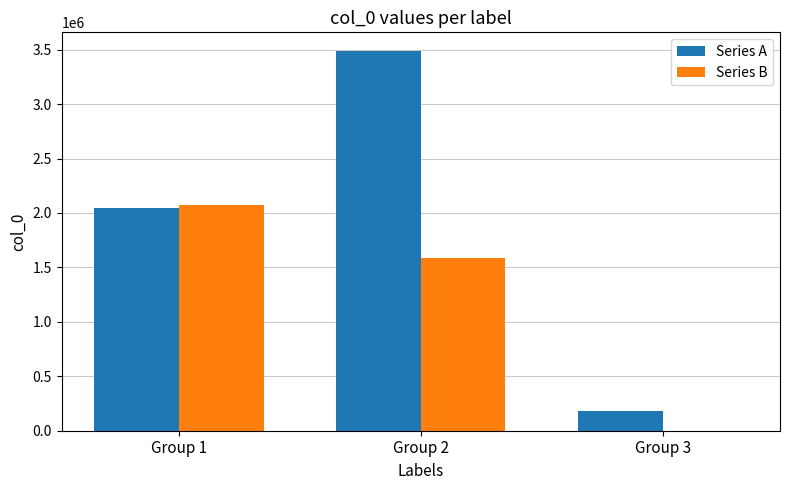

Reading left to right, extract all data points from this chart.

Series A: 2042597	3484514	177948
Series B: 2072699	1589763	0